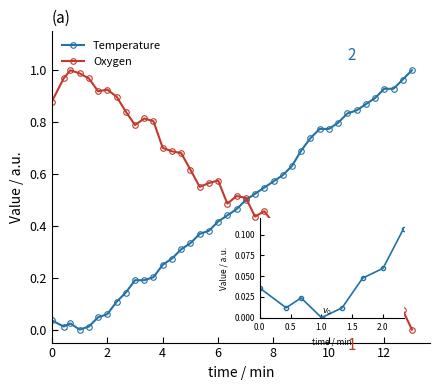

List the series in order of their overall mean, highest first.

Oxygen, Temperature